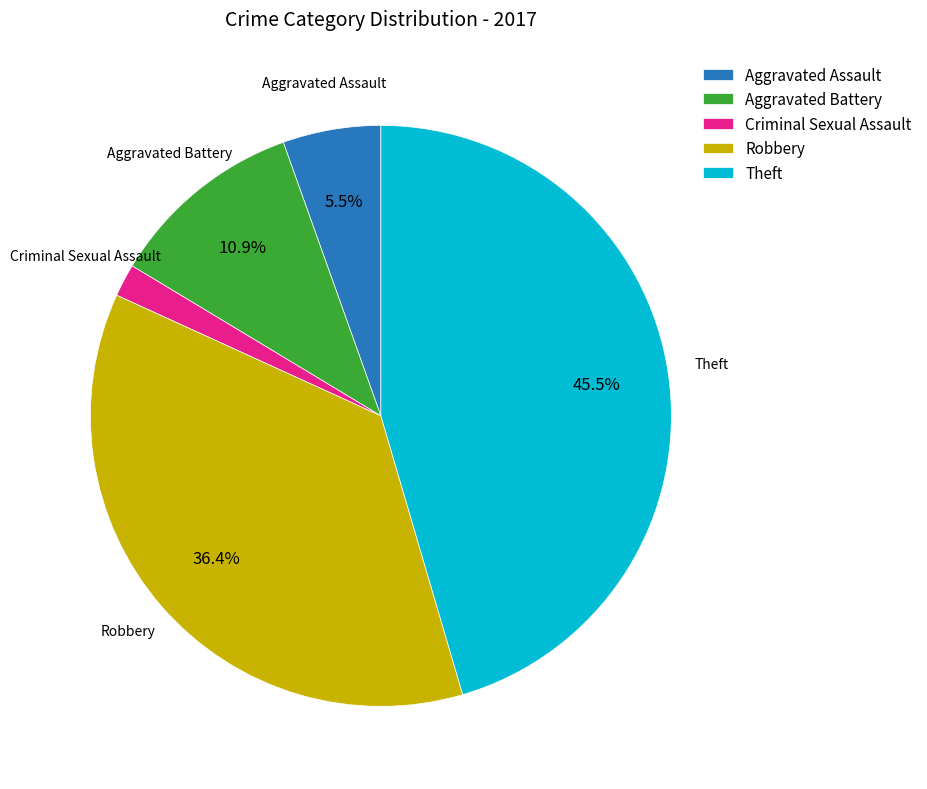

To the nearest percent, what is the difference between the Aggravated Assault and Theft slice percentages?

40%